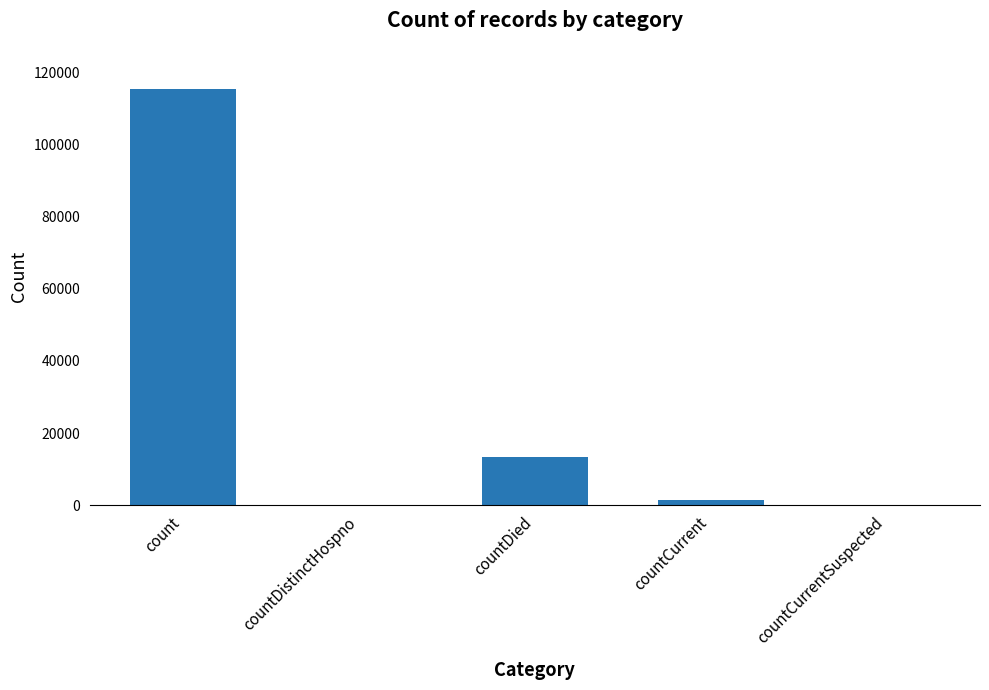

Which label corresponds to the largest value in the chart?

count